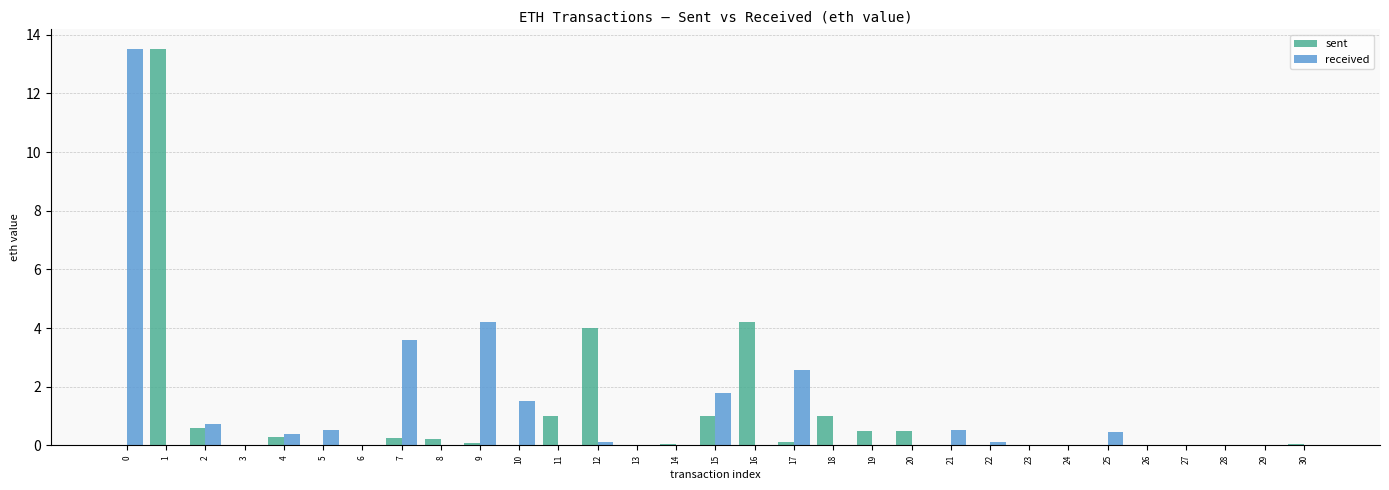

The value of received at 3 is 0.0. True or false?

True